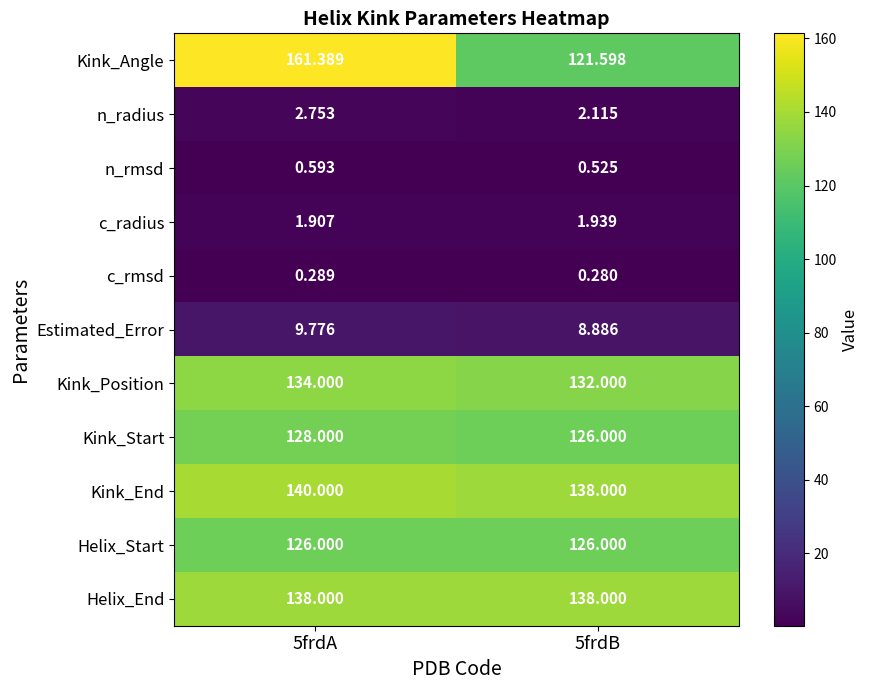

Which series has the largest range (max minus min)?

Kink_Angle